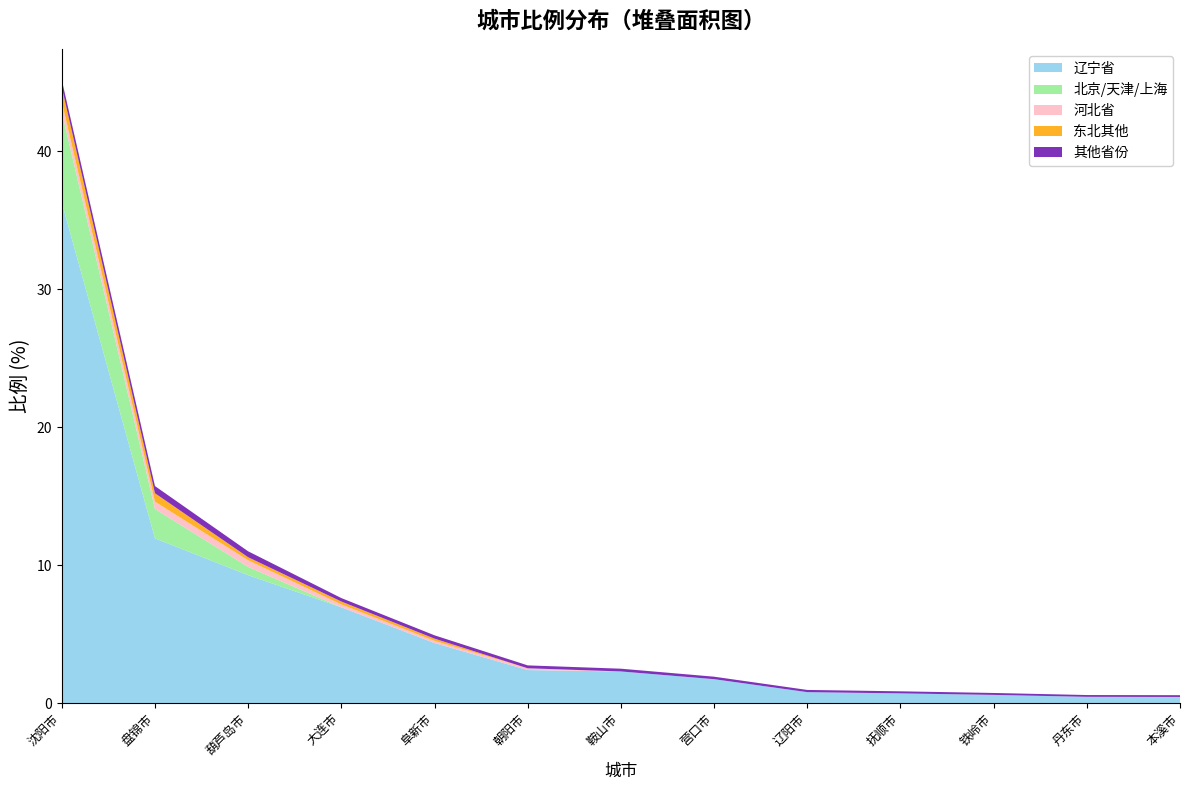

Reading left to right, what are all the values shown in this chart?

辽宁省: 沈阳市=36.3	盘锦市=11.9	葫芦岛市=9.3	大连市=7.0	阜新市=4.4	朝阳市=2.4	鞍山市=2.3	营口市=1.7	辽阳市=0.8	抚顺市=0.7	铁岭市=0.6	丹东市=0.5	本溪市=0.5
北京/天津/上海: 沈阳市=6.6	盘锦市=2.1	葫芦岛市=0.6	大连市=0.0	阜新市=0.0	朝阳市=0.0	鞍山市=0.0	营口市=0.0	辽阳市=0.0	抚顺市=0.0	铁岭市=0.0	丹东市=0.0	本溪市=0.0
河北省: 沈阳市=0.7	盘锦市=0.5	葫芦岛市=0.5	大连市=0.2	阜新市=0.2	朝阳市=0.1	鞍山市=0.0	营口市=0.0	辽阳市=0.0	抚顺市=0.0	铁岭市=0.0	丹东市=0.0	本溪市=0.0
东北其他: 沈阳市=1.1	盘锦市=0.6	葫芦岛市=0.2	大连市=0.2	阜新市=0.2	朝阳市=0.0	鞍山市=0.0	营口市=0.0	辽阳市=0.0	抚顺市=0.0	铁岭市=0.0	丹东市=0.0	本溪市=0.0
其他省份: 沈阳市=0.5	盘锦市=0.5	葫芦岛市=0.4	大连市=0.2	阜新市=0.2	朝阳市=0.2	鞍山市=0.2	营口市=0.2	辽阳市=0.2	抚顺市=0.1	铁岭市=0.1	丹东市=0.1	本溪市=0.1